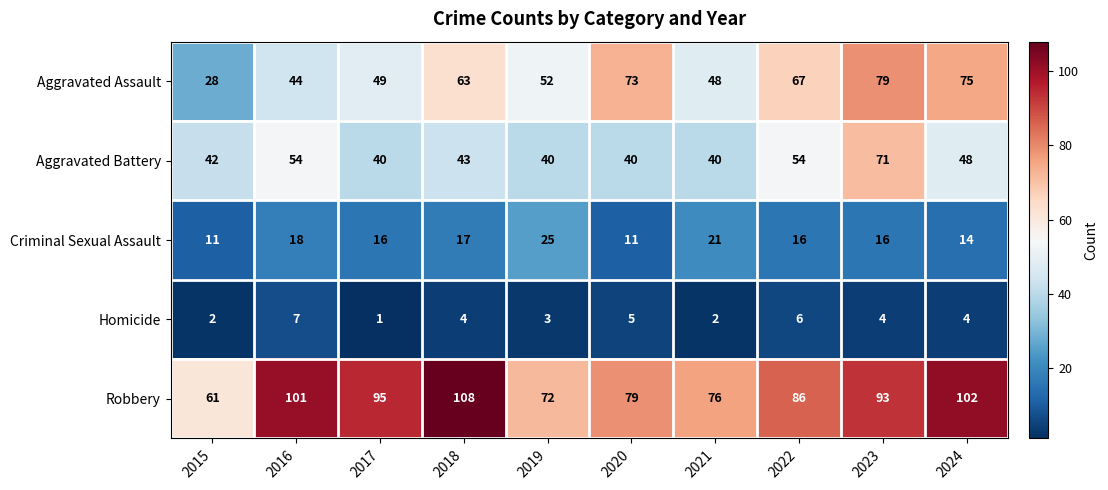

Rank the series at 2024 from lowest to highest value.

Homicide, Criminal Sexual Assault, Aggravated Battery, Aggravated Assault, Robbery